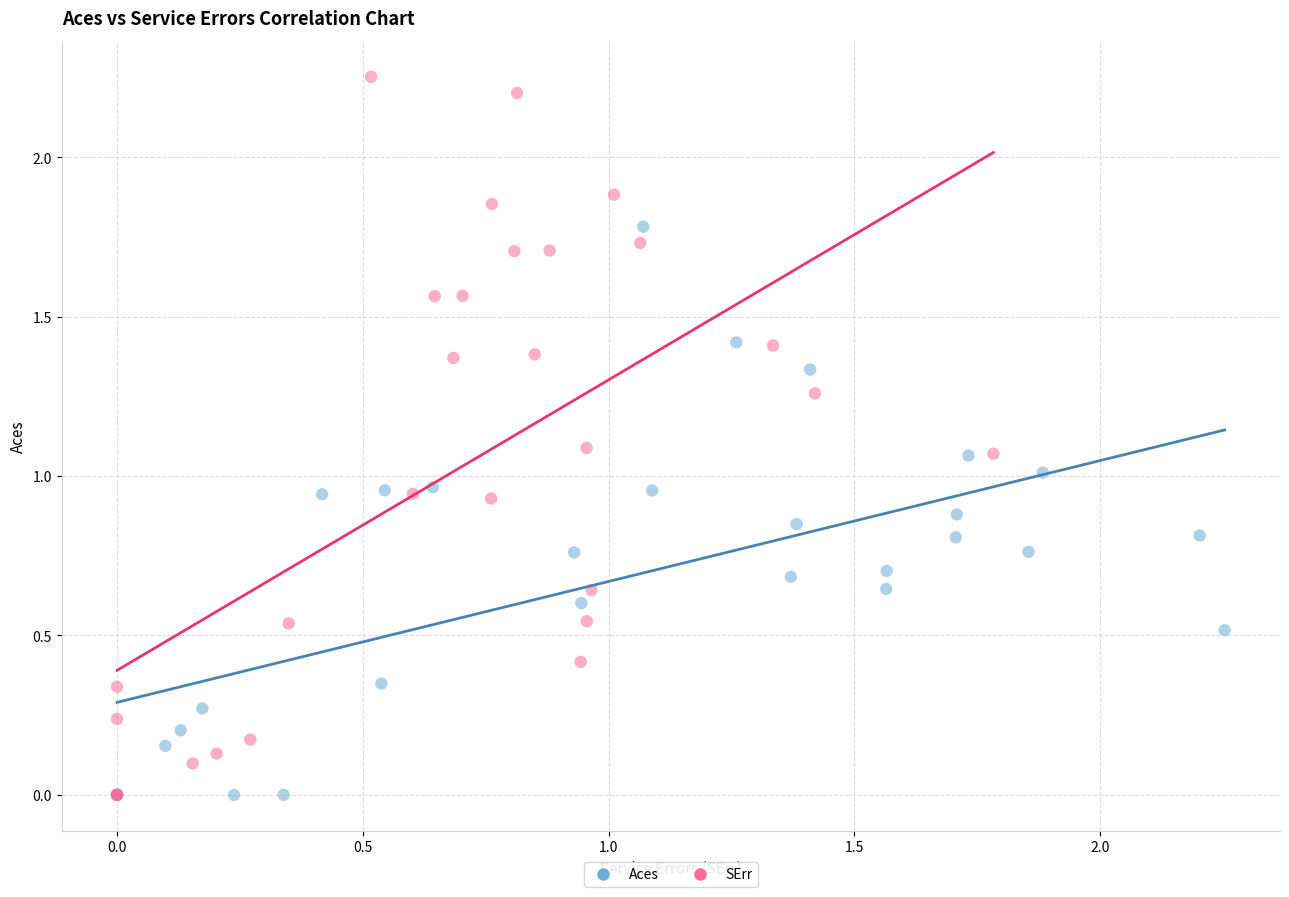

Which series has the widest spread of Y values?

SErr